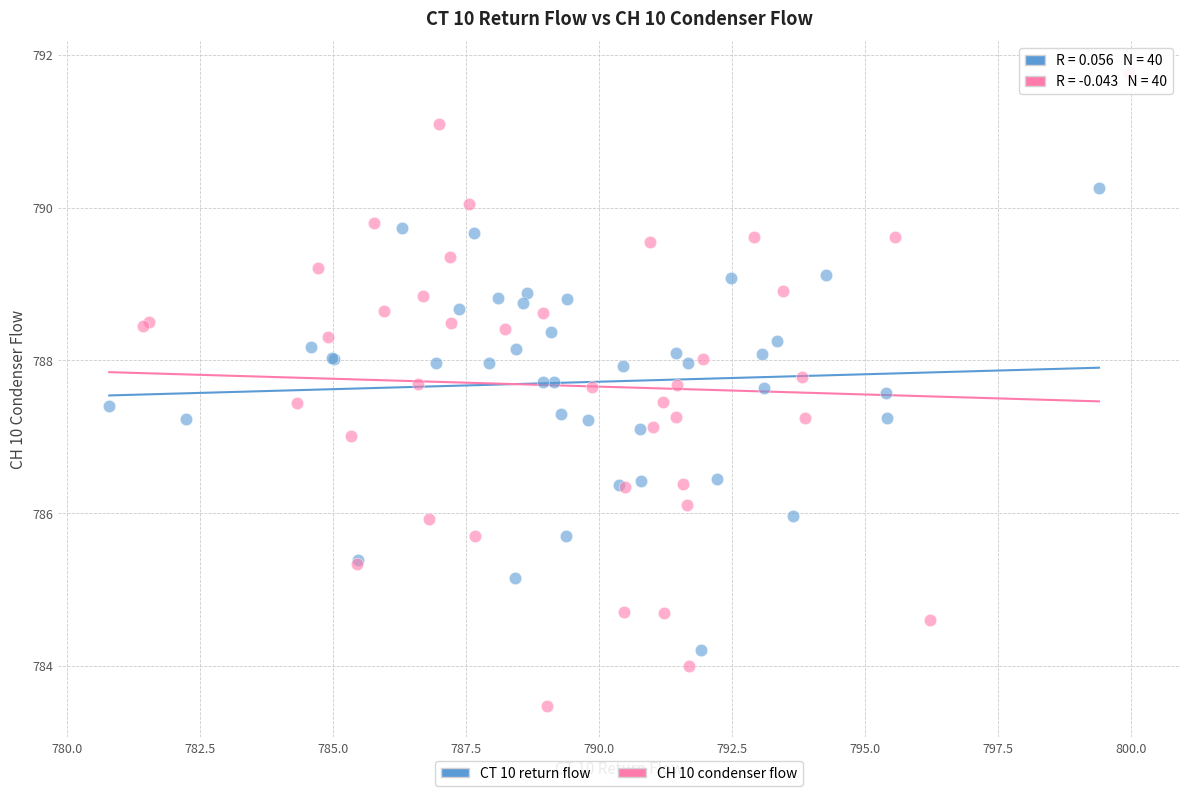

Which series contains the highest Y value?

CH 10 condenser flow